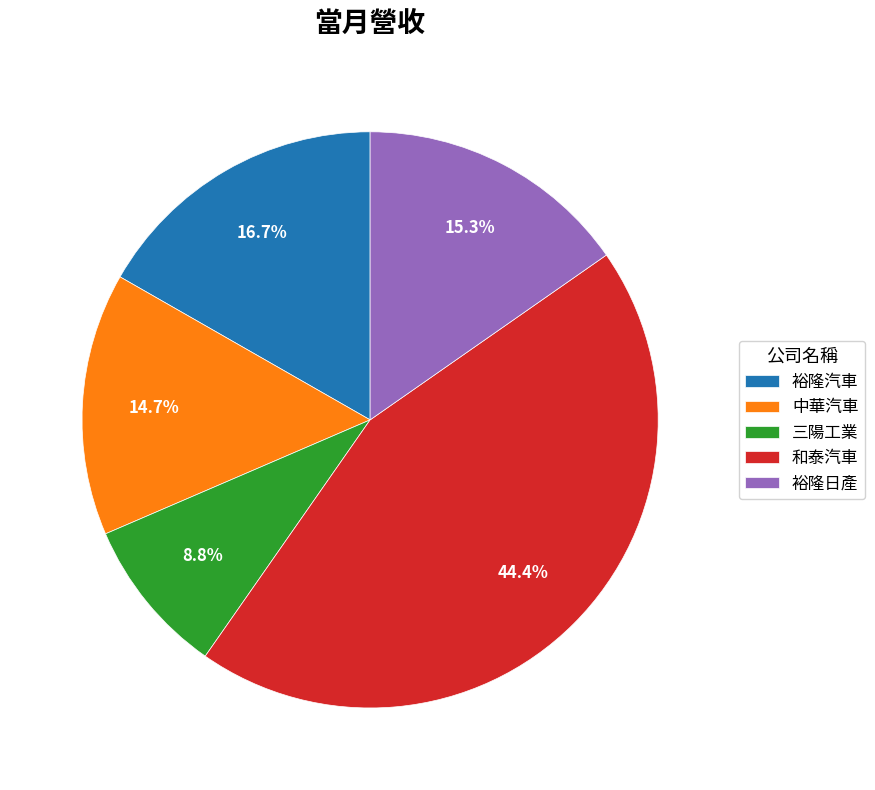

Combined, what portion of the pie is 裕隆日產 and 中華汽車?

30.0%